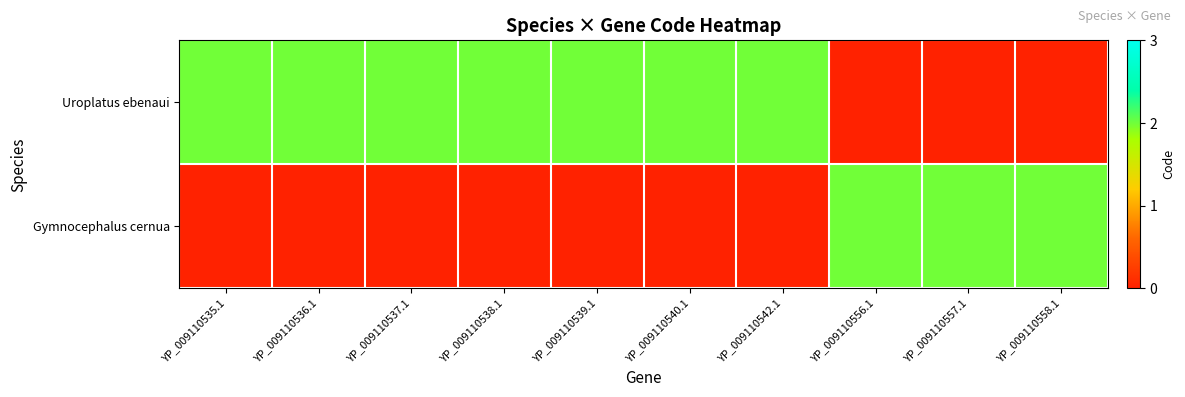

Rank the series at YP_009110540.1 from highest to lowest value.

Uroplatus ebenaui, Gymnocephalus cernua